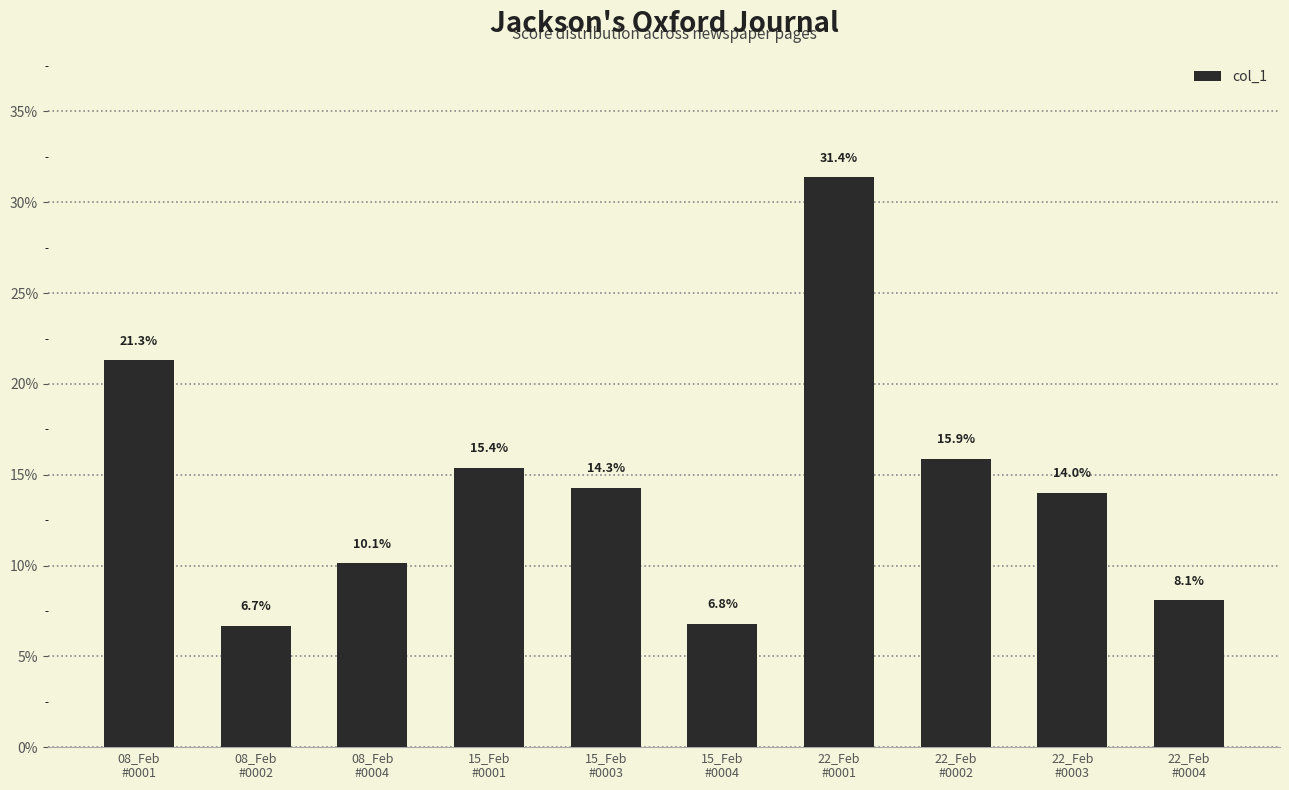

What position from the right is 22_Feb
#0002?

3